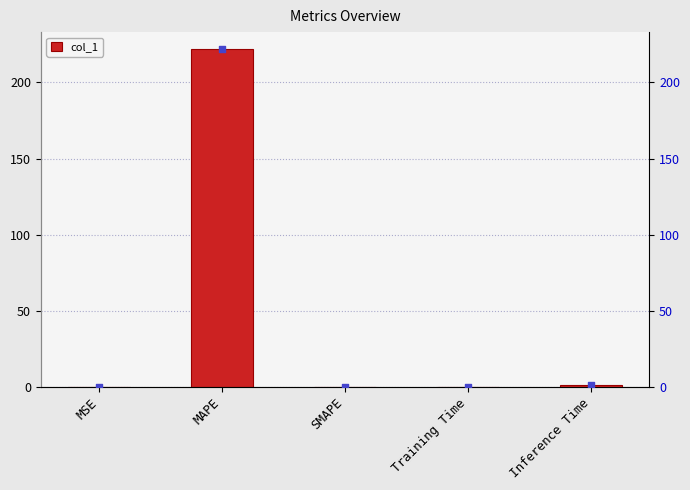

True or false: col_1 has a value of 221.9 at MAPE.

True